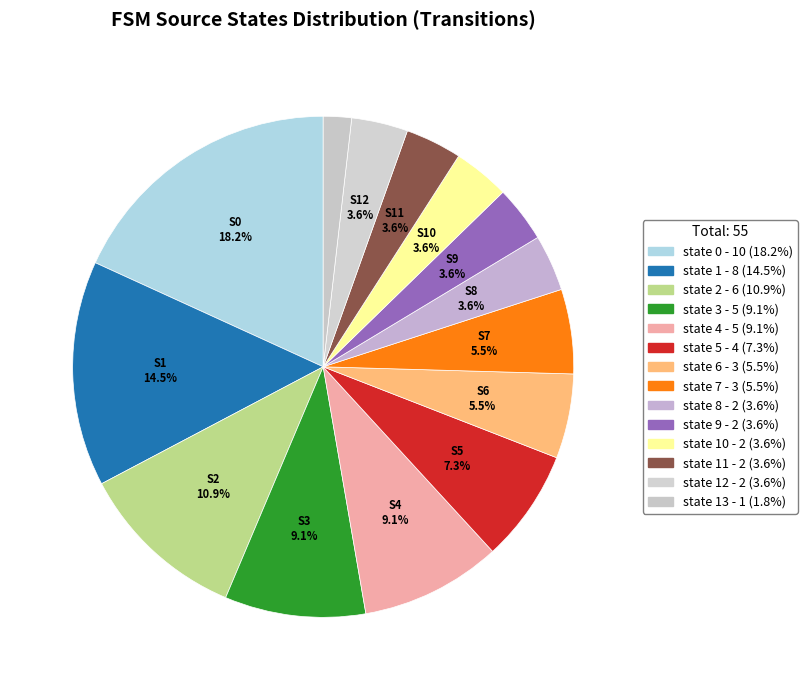

How many segments does this pie chart have?

14